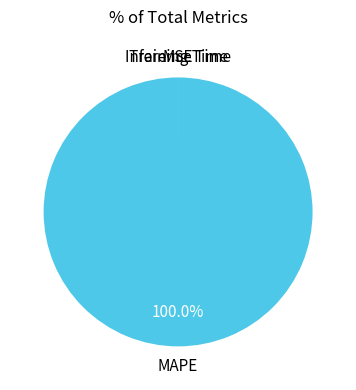

Is there a majority slice in this chart?

Yes